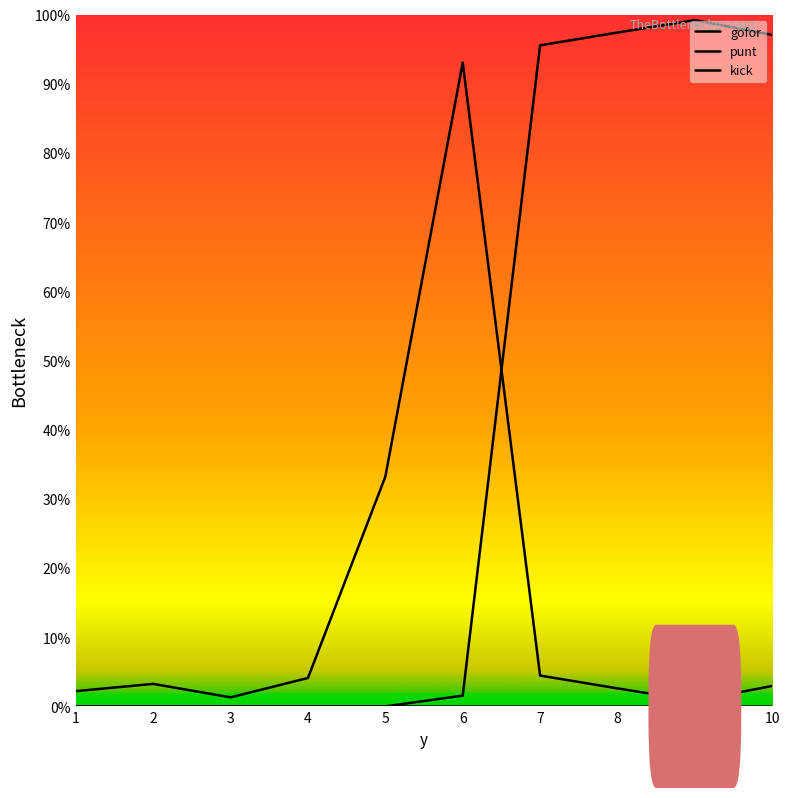

What is the total value across all series at 10?

1.0